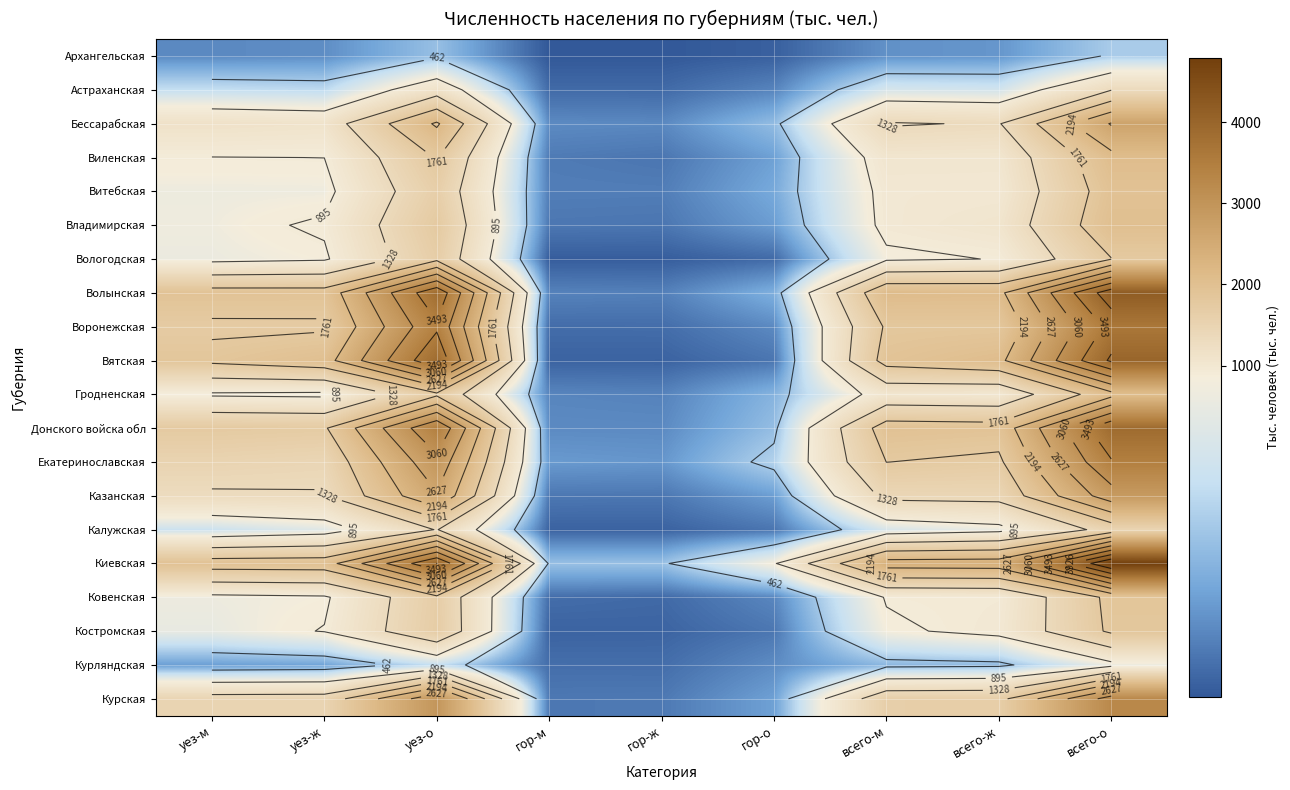

At which category is the sum across all series the highest?

всего-о